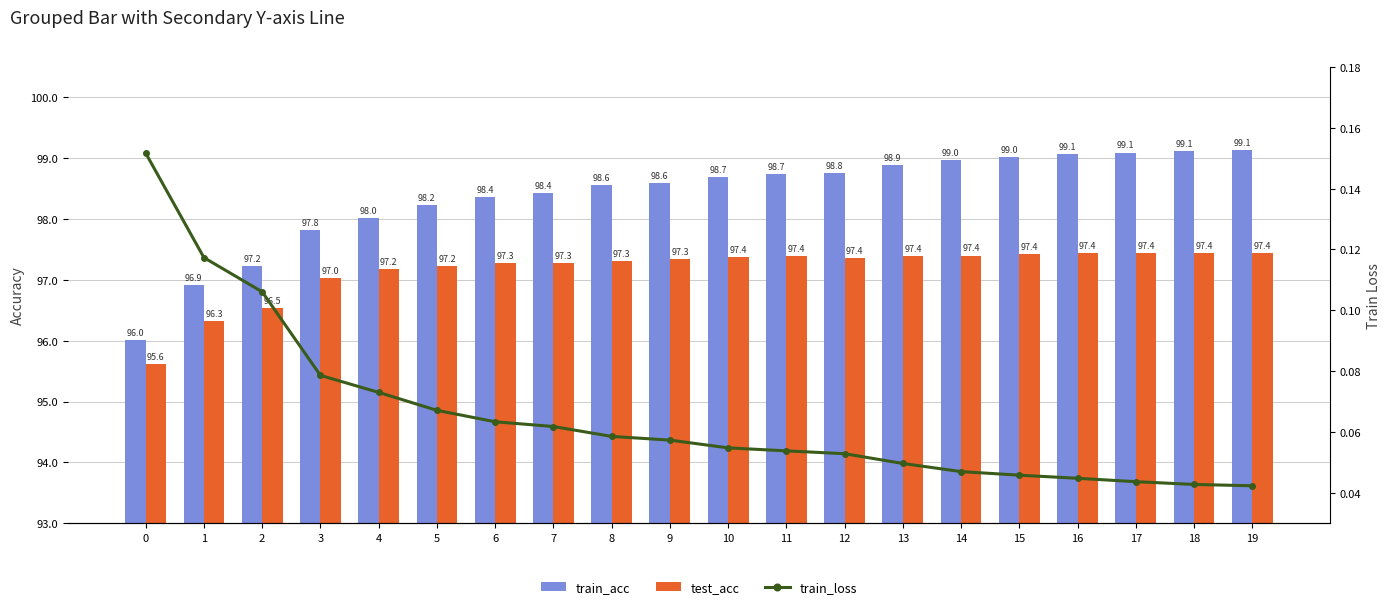

Between 0 and 7, which series saw the biggest shift?

train_acc